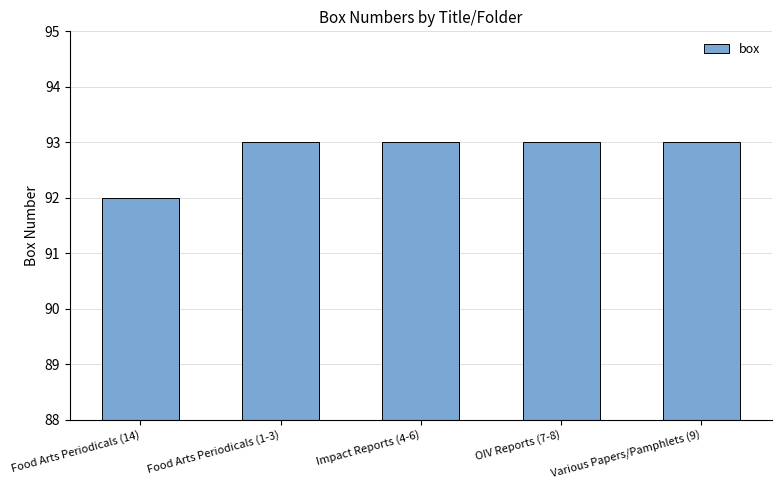

What is the smallest value displayed?

92